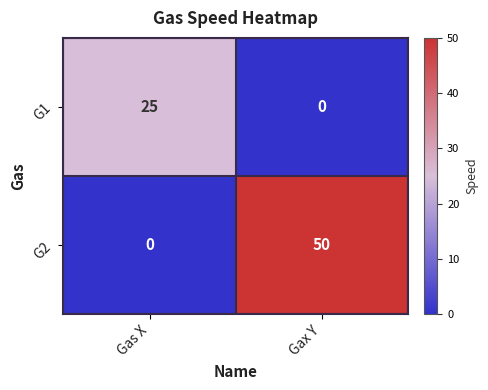

What is the maximum value for G1?

25